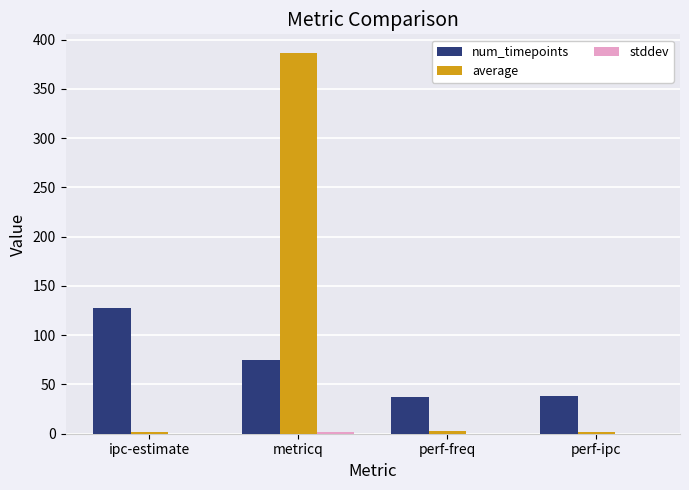

At which category is the sum across all series the highest?

metricq